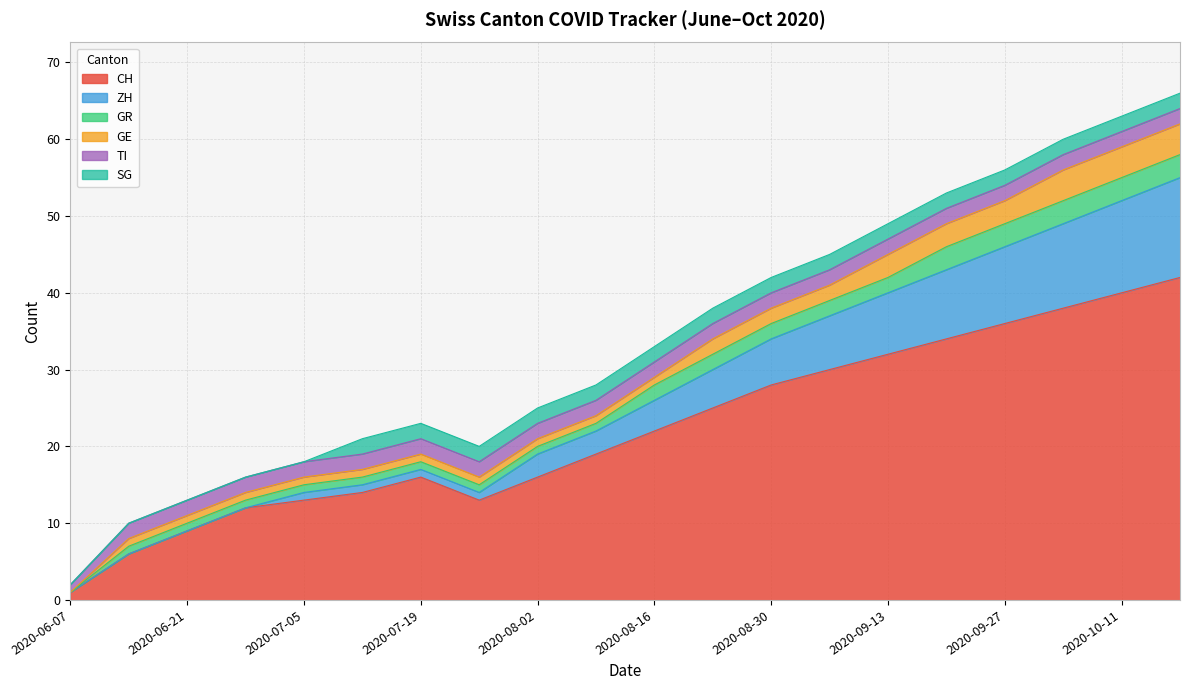

What is the difference between the second highest and minimum values in the GR series?

3